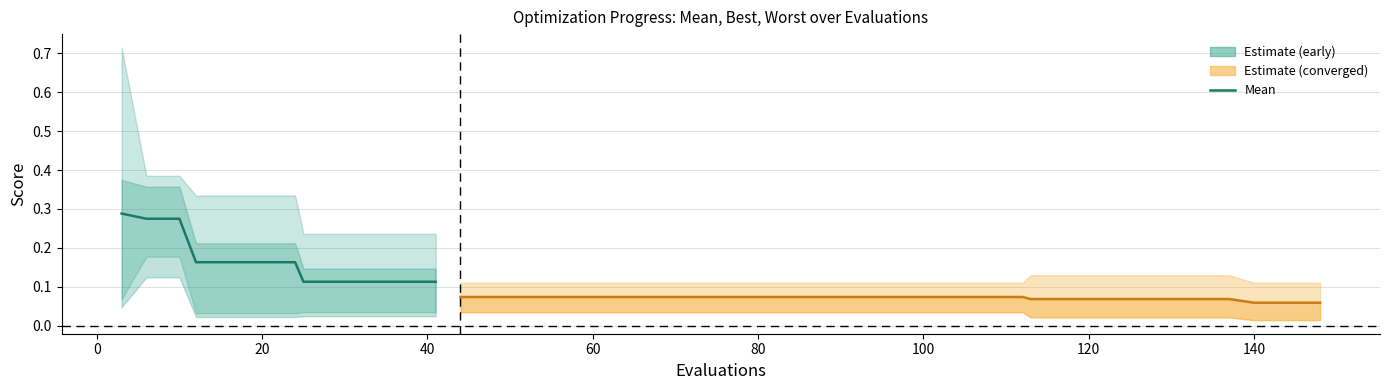

The value of worst at 113 is 0.1. True or false?

True